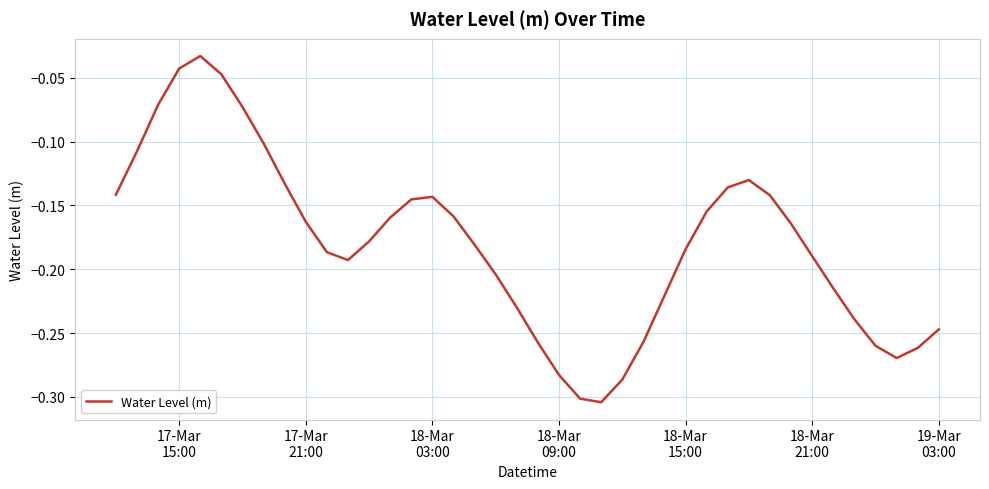

What is the difference between the maximum and minimum values?

0.3